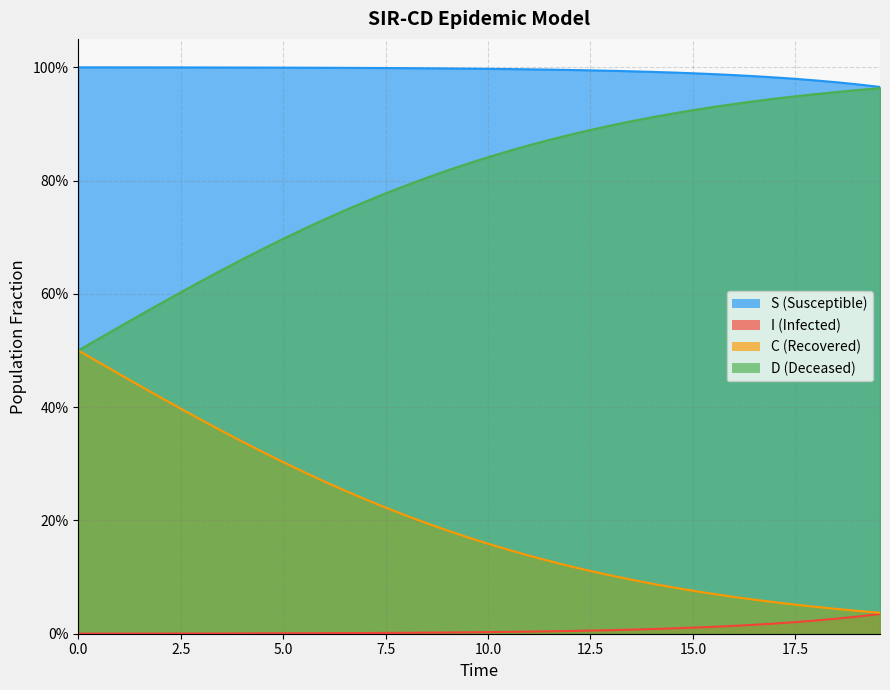

Rank the series by their average value, from lowest to highest.

I, C, D, S